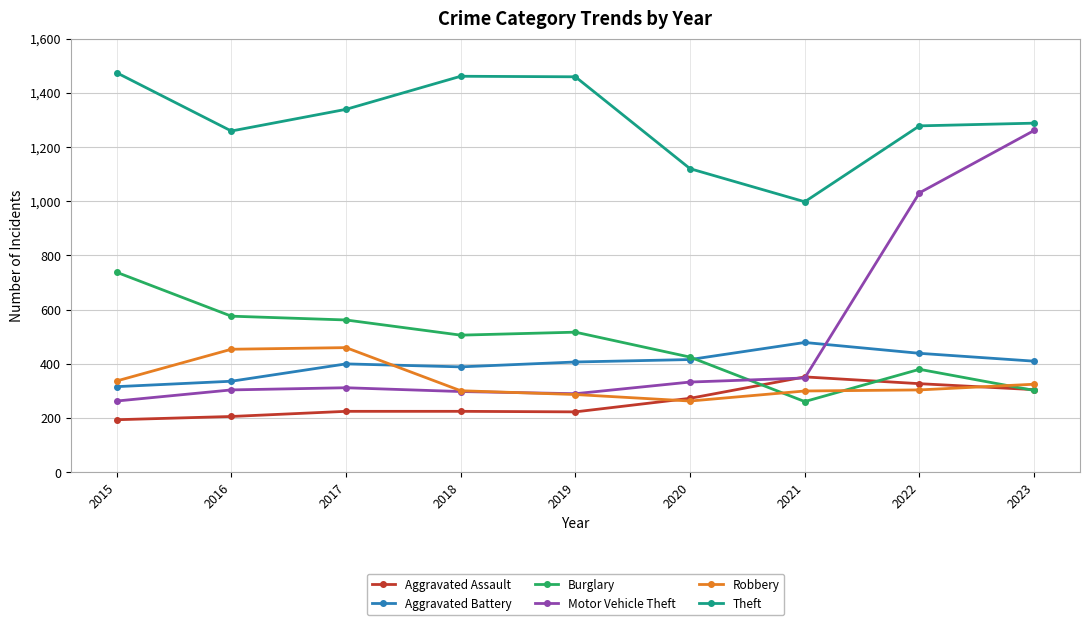

What is the value of the Robbery point at the 9th from the left?

325